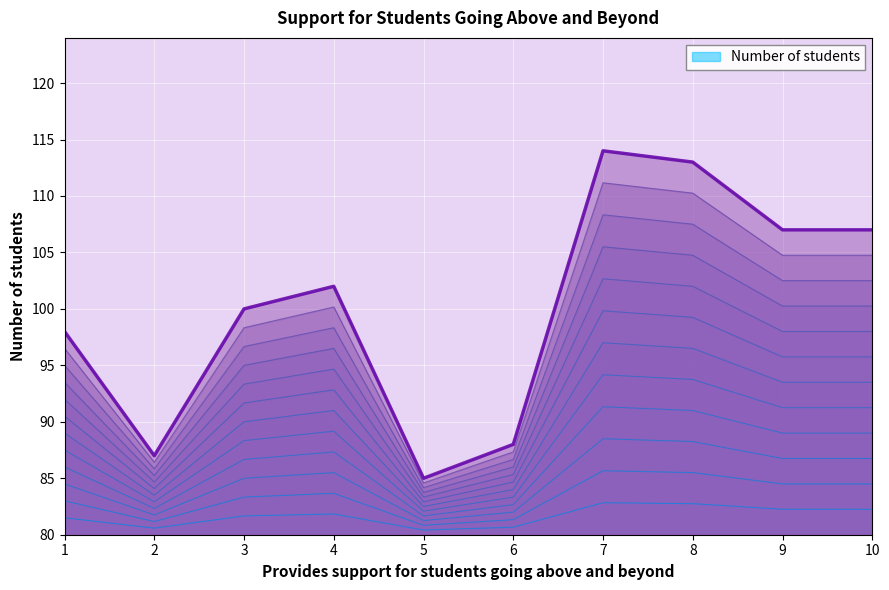

Is it true that the value at 5 is 82.1?

True